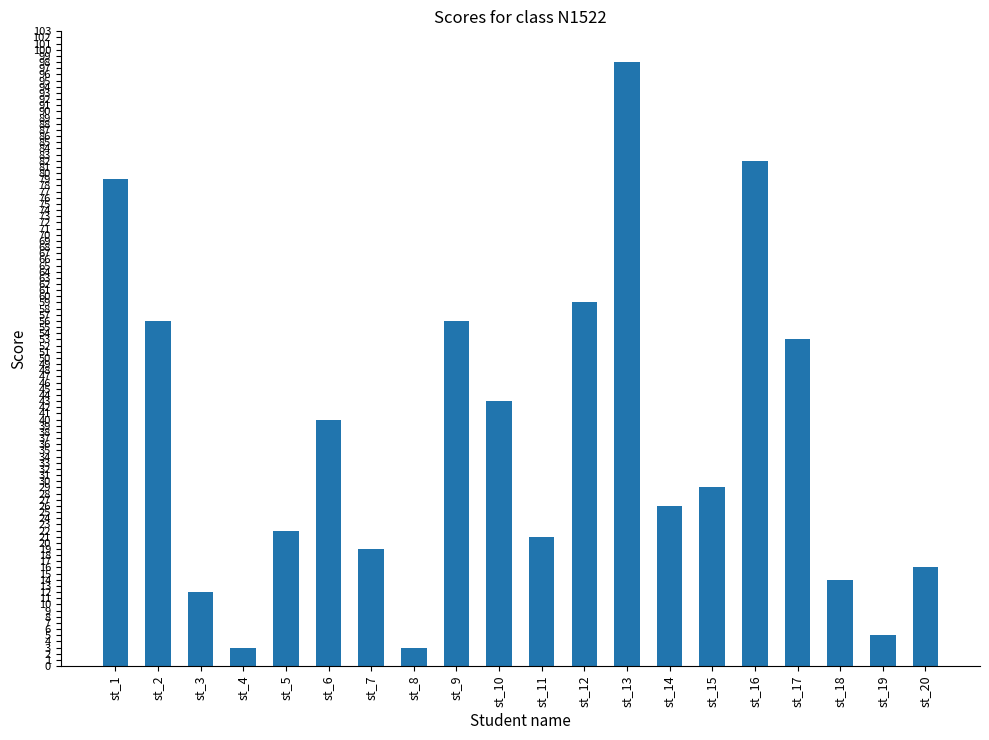

At which label is the value closest to 50?

st_17